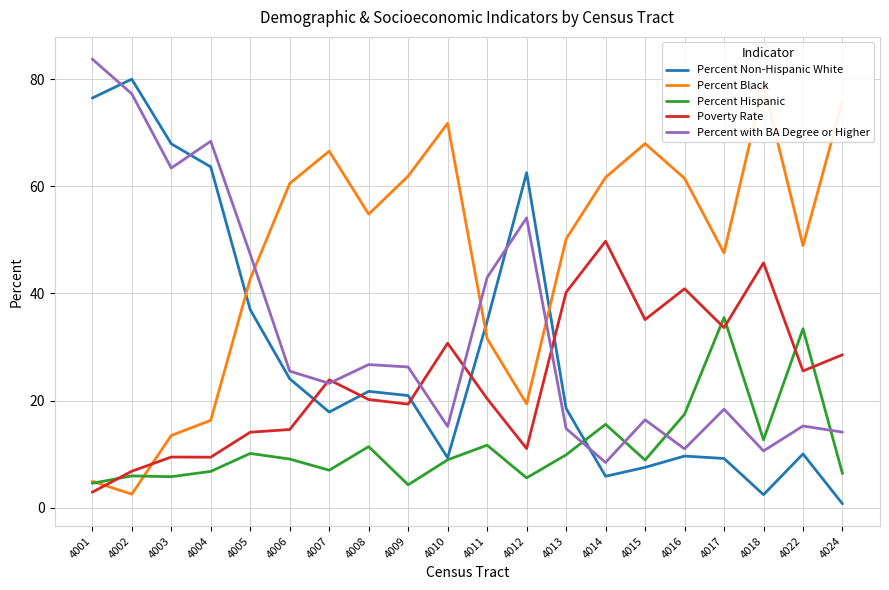

Where is the first local maximum for Percent Black?

4007